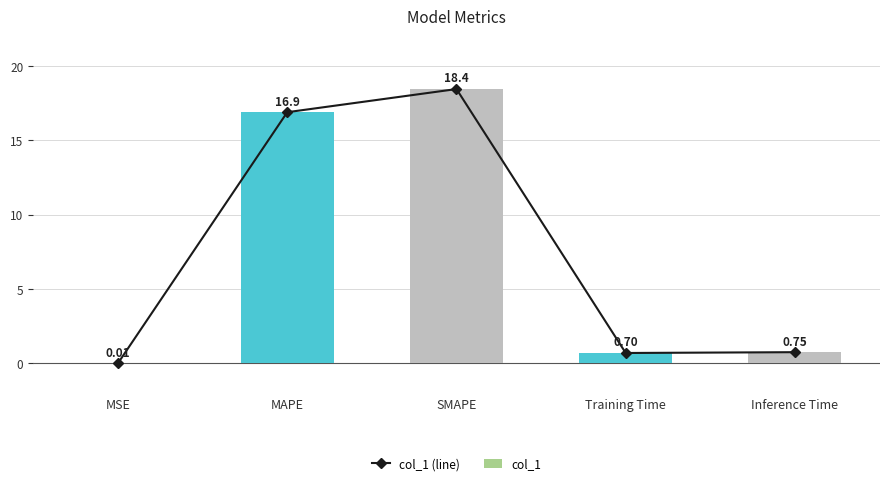

What is the label of the 5th bar from the right?

MSE